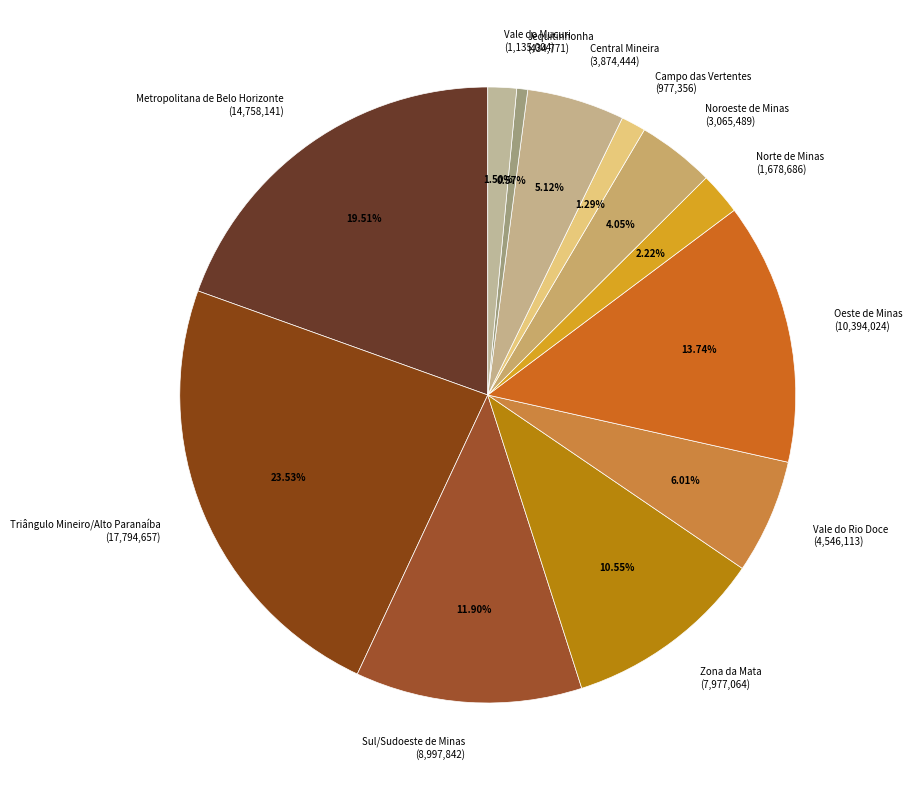

To the nearest percent, what is the difference between the largest and smallest slice percentages?

23%